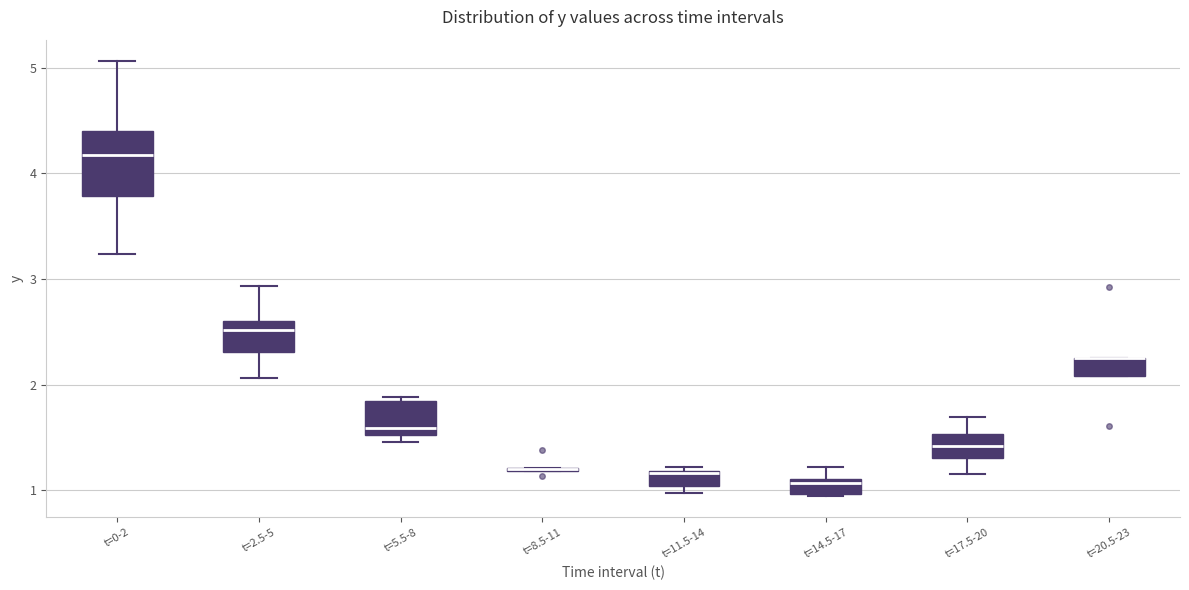

Which box is the tallest, from its lower edge to its upper edge?

t=0-2